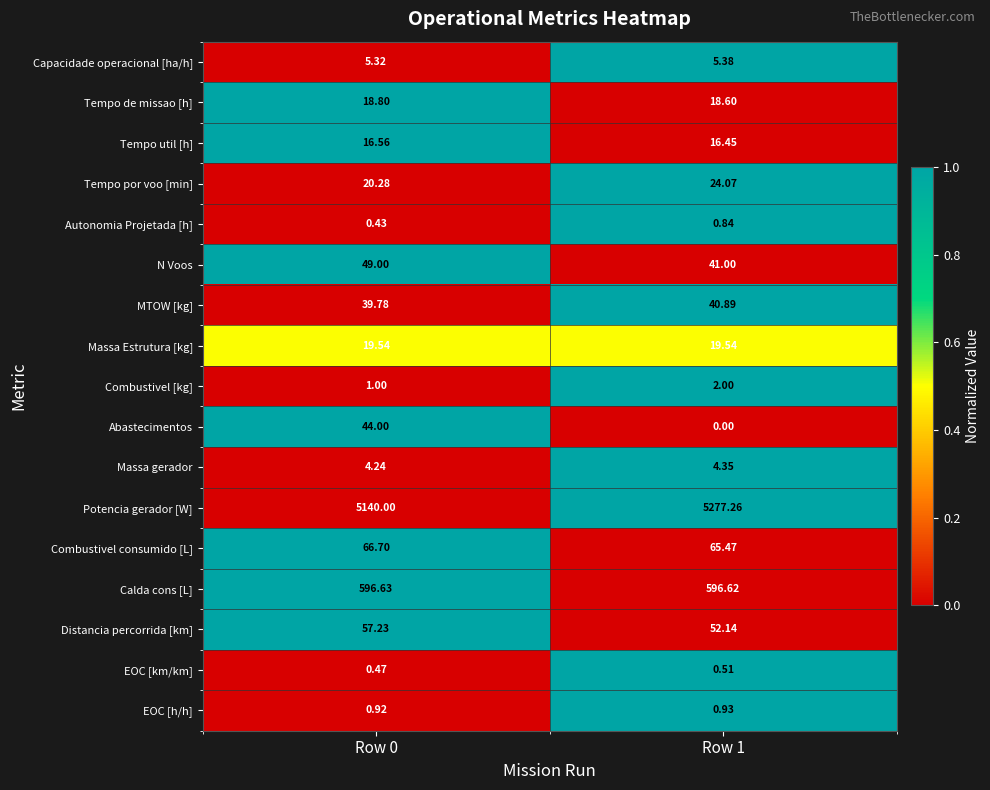

At which category is the sum across all series the highest?

Row 1